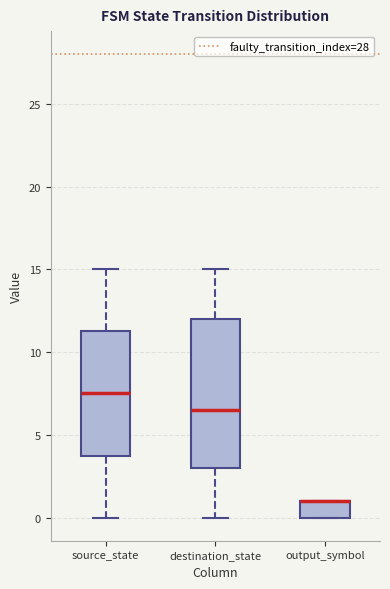

Where is the upper edge of the box for output_symbol on the y-axis? The values are not printed on the chart, so give them approximately, as read against the axis.

1.0